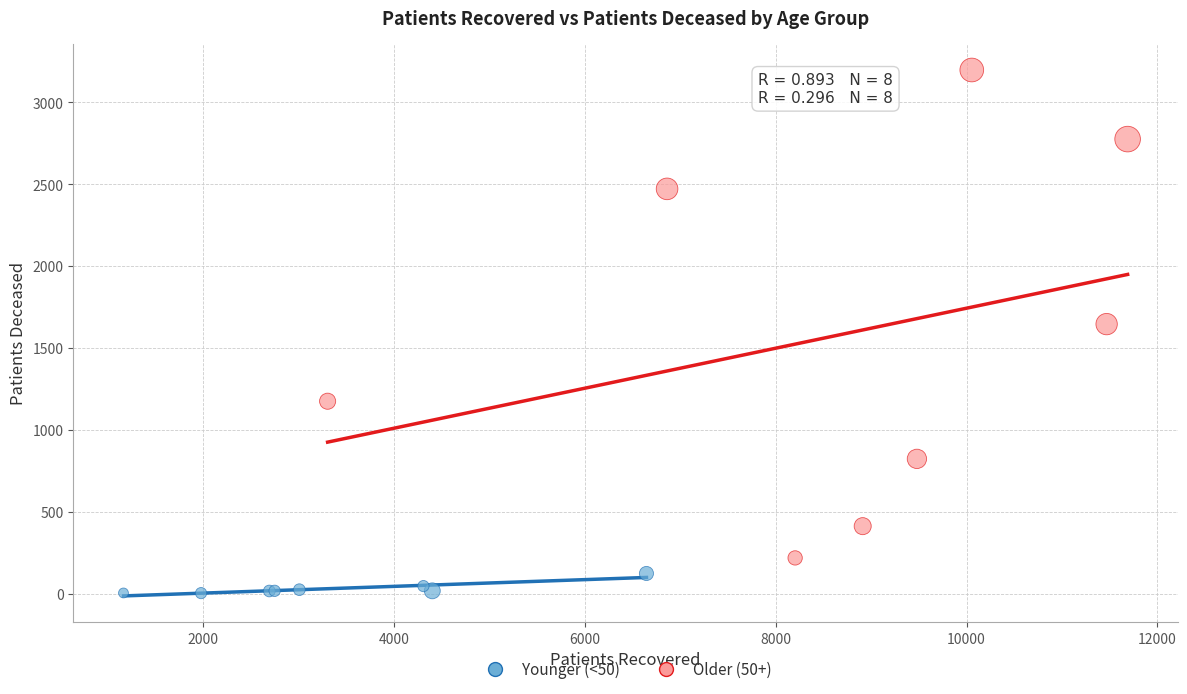

Which series has the widest spread of Y values?

Older (50+)